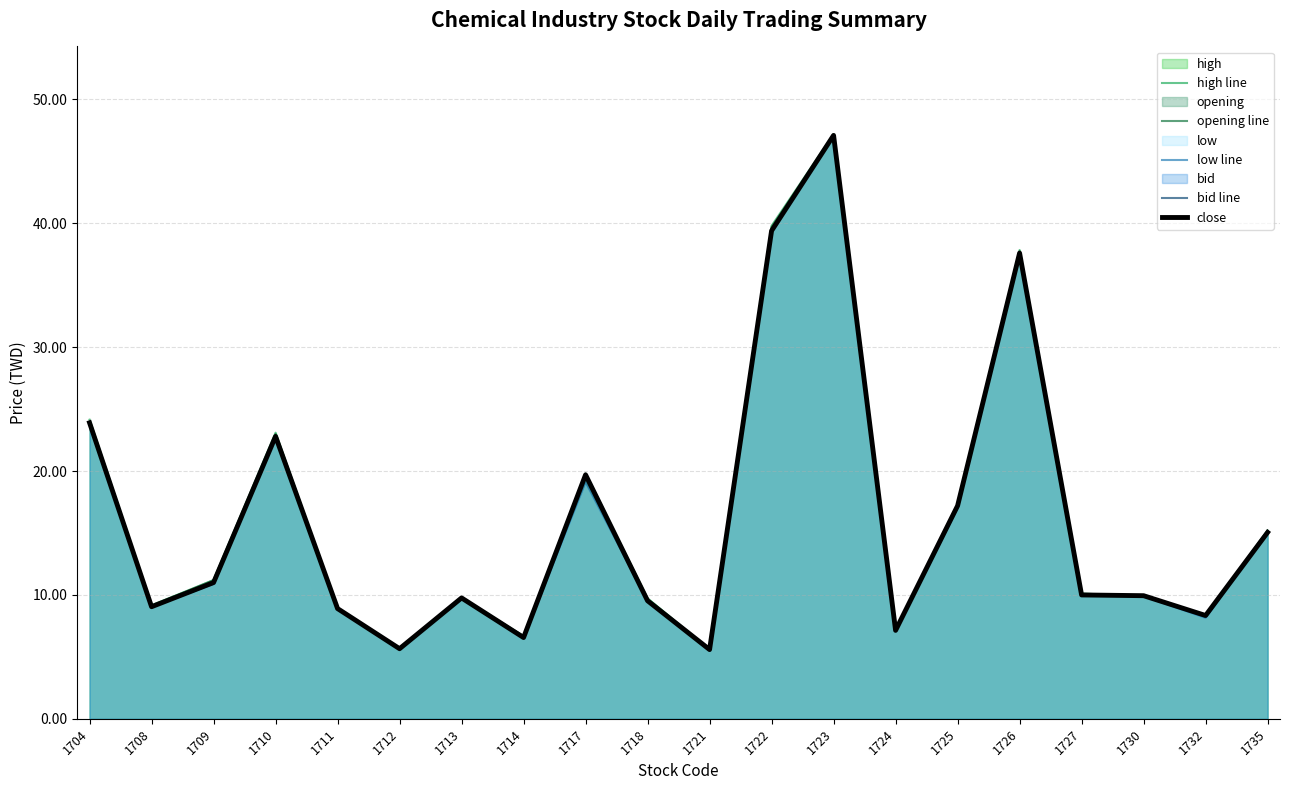

Reading right to left, list all the values displayed in this chart.

high line: 15.2	8.4	9.9	10.1	37.9	17.3	7.2	47.2	39.8	5.6	9.7	19.8	6.7	9.8	5.7	8.9	23.1	11.2	9.2	24.1
opening line: 15.2	8.2	9.9	10.1	37.8	17.1	7.2	47.1	39.7	5.6	9.7	19.2	6.7	9.8	5.7	8.9	23.0	11.2	9.1	23.8
low line: 15.1	8.2	9.9	10.0	37.5	17.1	7.1	47.0	39.4	5.5	9.5	19.1	6.5	9.7	5.6	8.9	22.8	11.0	9.1	23.8
bid line: 15.1	8.3	9.9	10.0	37.6	17.1	7.1	47.1	39.4	5.5	9.5	19.7	6.6	9.7	5.6	8.9	22.8	10.9	9.1	23.9
close: 15.1	8.3	9.9	10.0	37.6	17.2	7.1	47.1	39.4	5.6	9.5	19.7	6.6	9.8	5.7	8.9	22.8	11.0	9.1	23.9